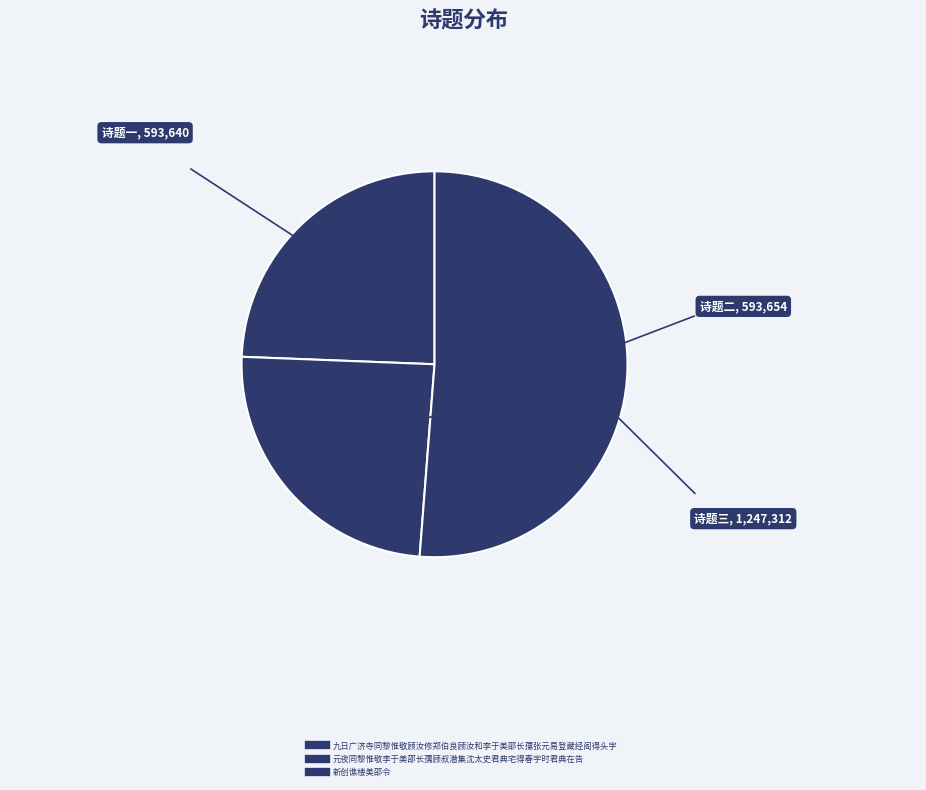

Is there a majority slice in this chart?

Yes